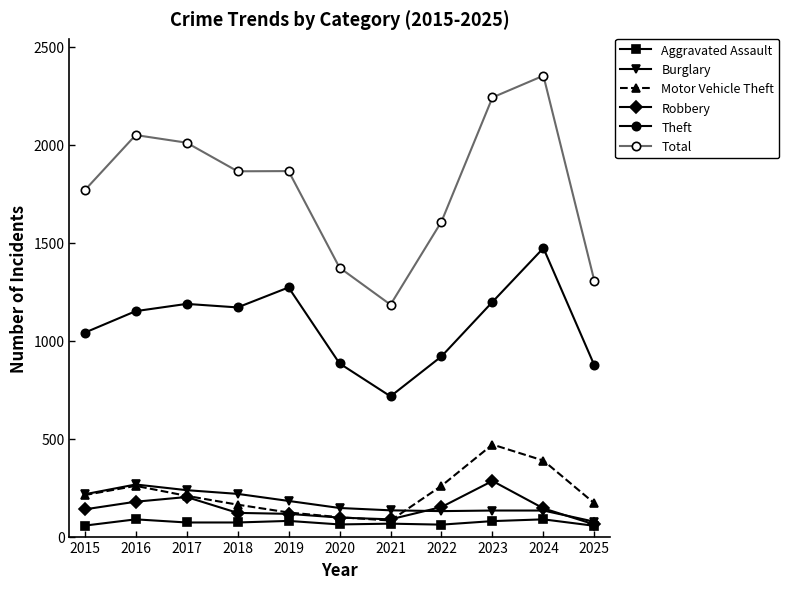

True or false: Aggravated Assault and Theft intersect in this chart.

False